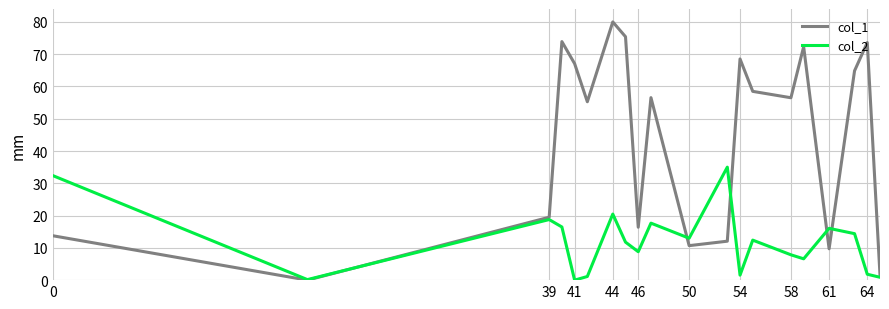

How many lines are shown in the chart?

2